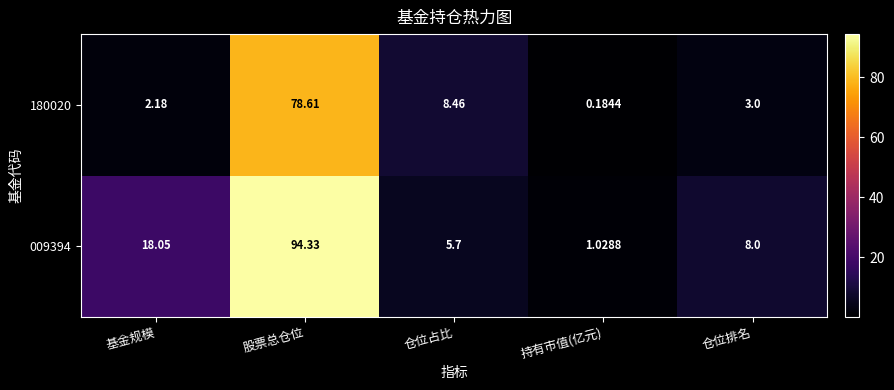

At which label is 009394 closest to 47?

基金规模